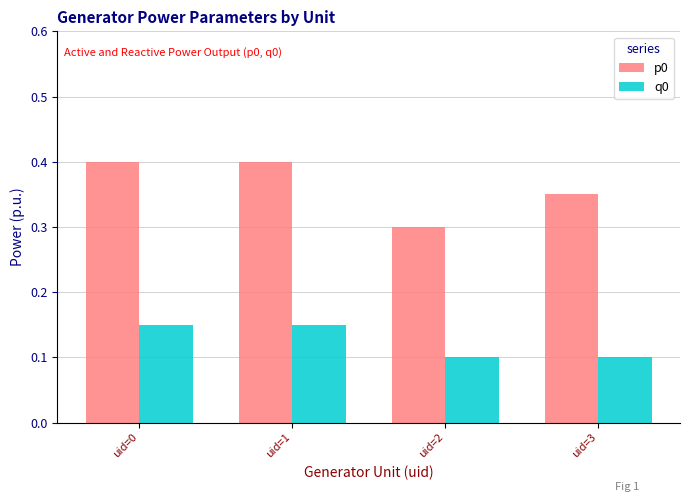

What are all the series names shown in the legend?

p0, q0